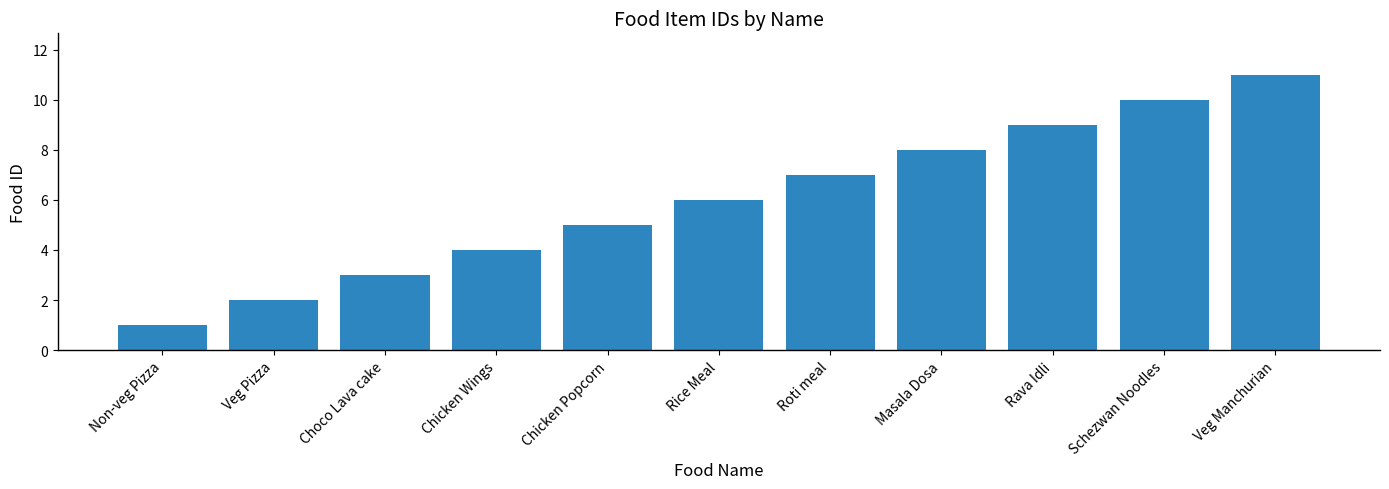

Reading right to left, extract all data points from this chart.

Veg Manchurian=11	Schezwan Noodles=10	Rava Idli=9	Masala Dosa=8	Roti meal=7	Rice Meal=6	Chicken Popcorn=5	Chicken Wings=4	Choco Lava cake=3	Veg Pizza=2	Non-veg Pizza=1